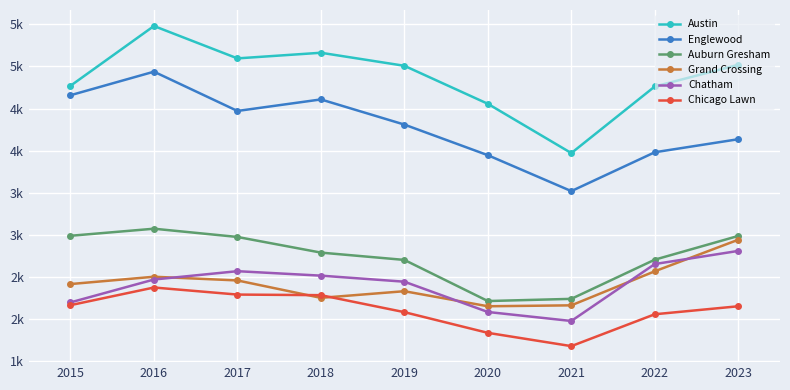

What is the difference between the maximum and second lowest values in the Chicago Lawn series?

539